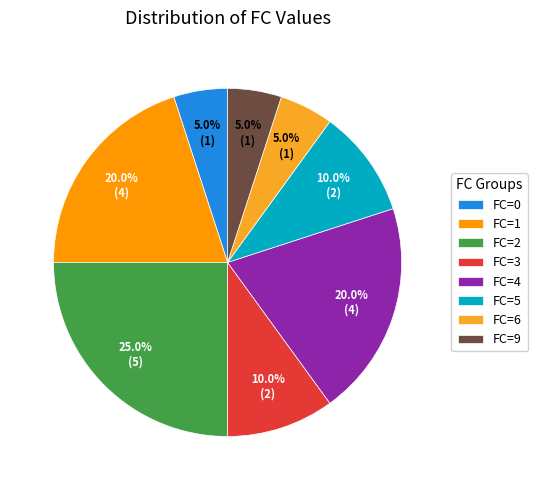

Is there any slice that represents more than half of the pie?

No